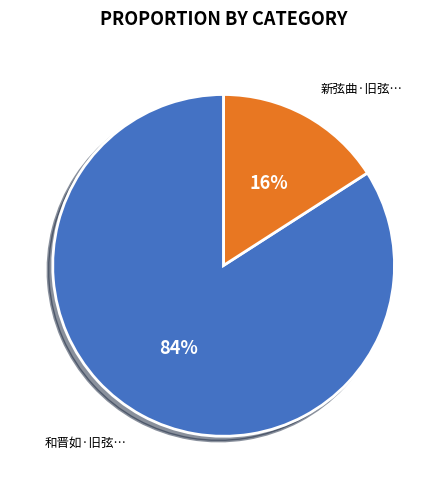

To the nearest percent, what is the average slice percentage?

50%